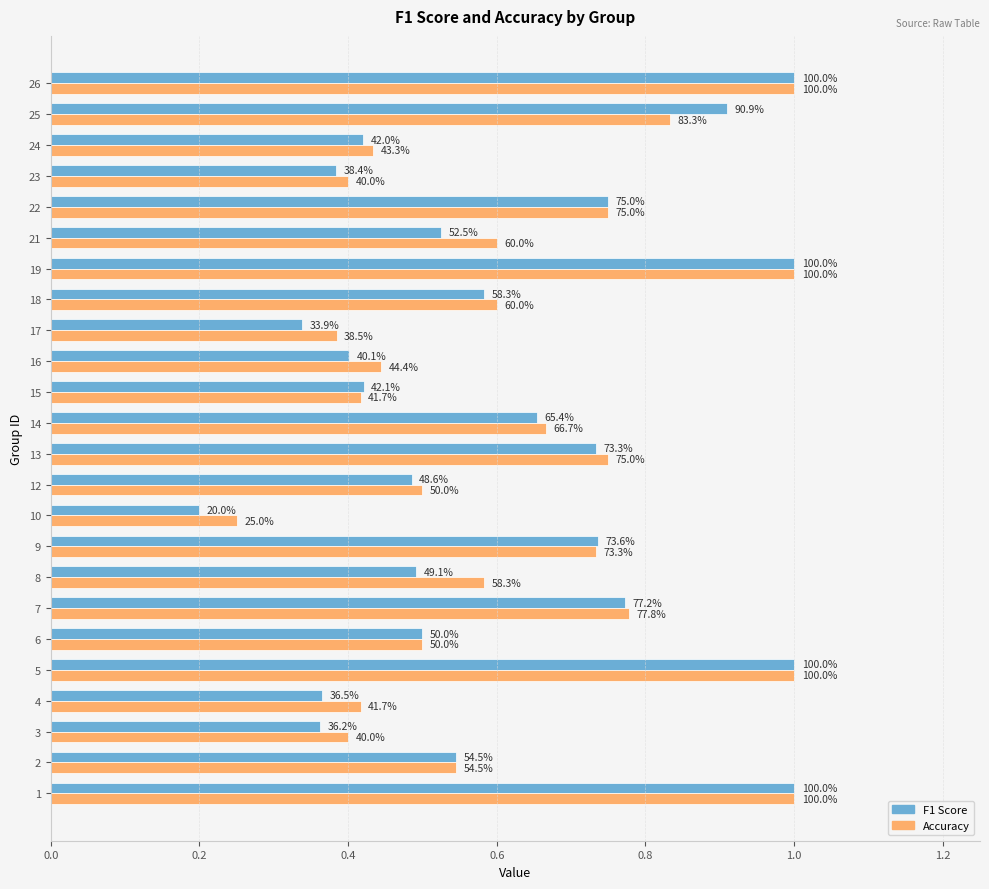

Reading left to right, list all the values displayed in this chart.

F1 Score: 1.0	0.5	0.4	0.4	1.0	0.5	0.8	0.5	0.7	0.2	0.5	0.7	0.7	0.4	0.4	0.3	0.6	1.0	0.5	0.8	0.4	0.4	0.9	1.0
Accuracy: 1.0	0.5	0.4	0.4	1.0	0.5	0.8	0.6	0.7	0.2	0.5	0.8	0.7	0.4	0.4	0.4	0.6	1.0	0.6	0.8	0.4	0.4	0.8	1.0